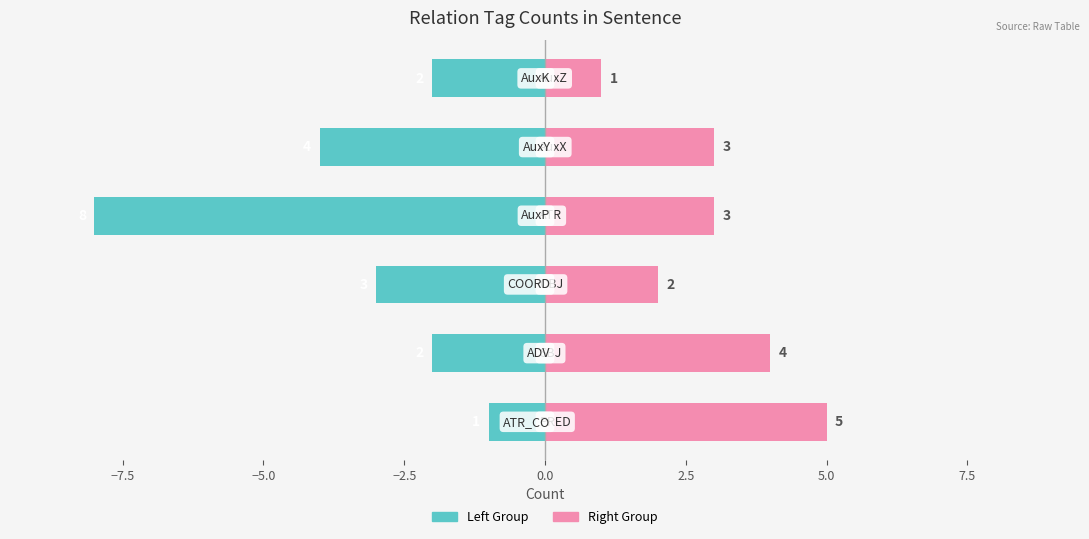

Reading right to left, what are all the values shown in this chart?

Left Group: 2.5=-2	0.0=-4	−2.5=-8	−5.0=-3	−7.5=-2	−10.0=-1
Right Group: 2.5=1	0.0=3	−2.5=3	−5.0=2	−7.5=4	−10.0=5